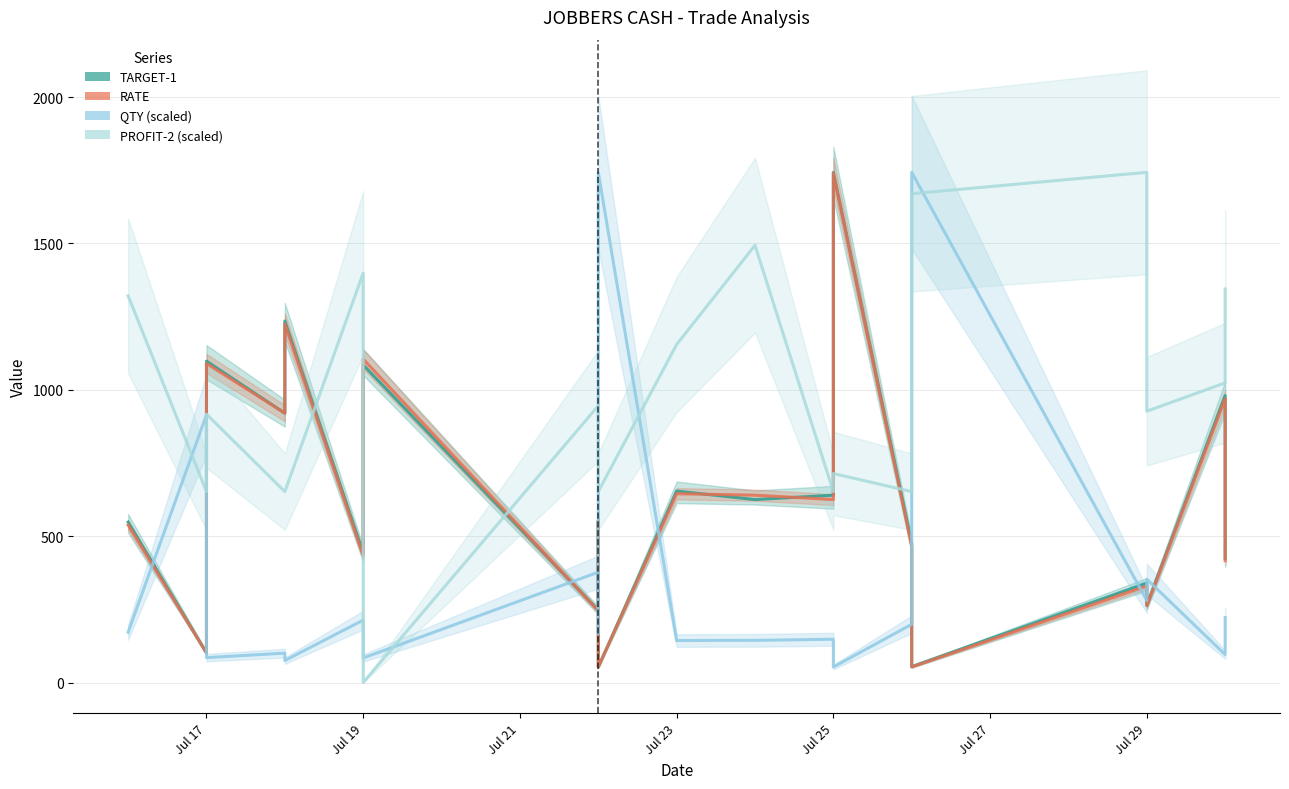

Rank the series by their maximum value, from lowest to highest.

RATE line, PROFIT-2 scaled line, TARGET-1 line, QTY scaled line